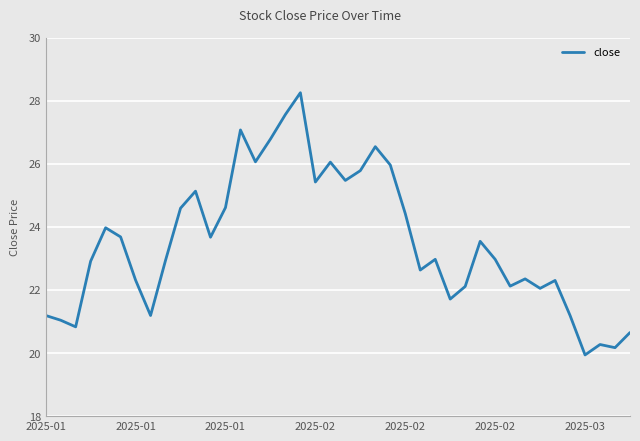

What is the difference between the maximum and minimum values?

8.3